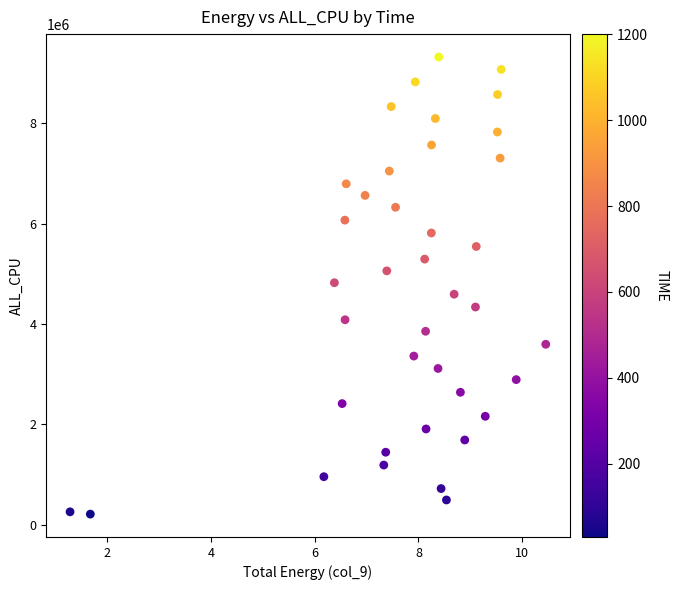

What is the range of Y values (max minus min)?

9113482